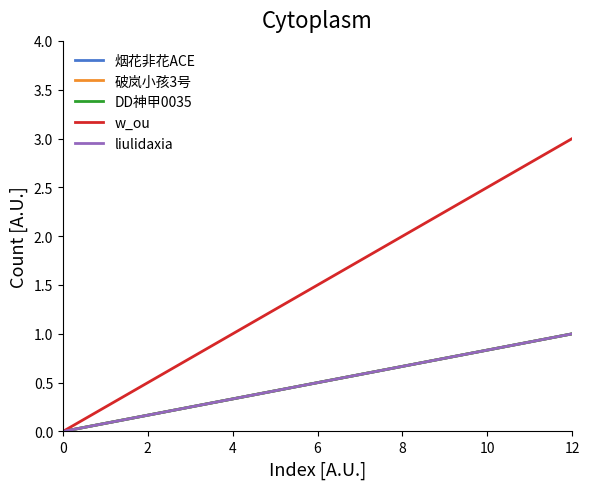

Rank the series at 12 from lowest to highest value.

烟花非花ACE, 破岚小孩3号, DD神甲0035, liulidaxia, w_ou